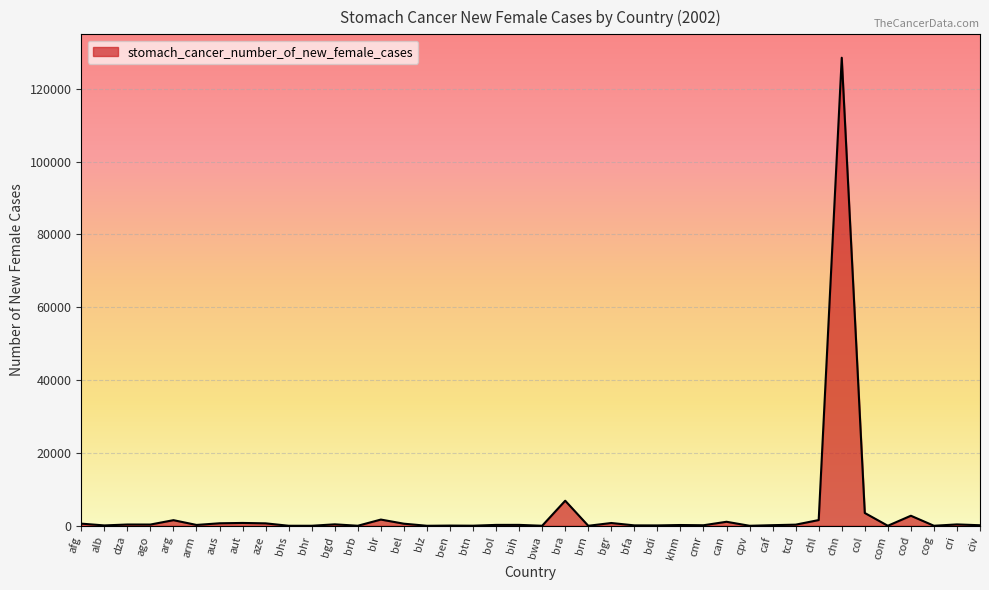

What is the difference between the maximum and minimum values?

128494